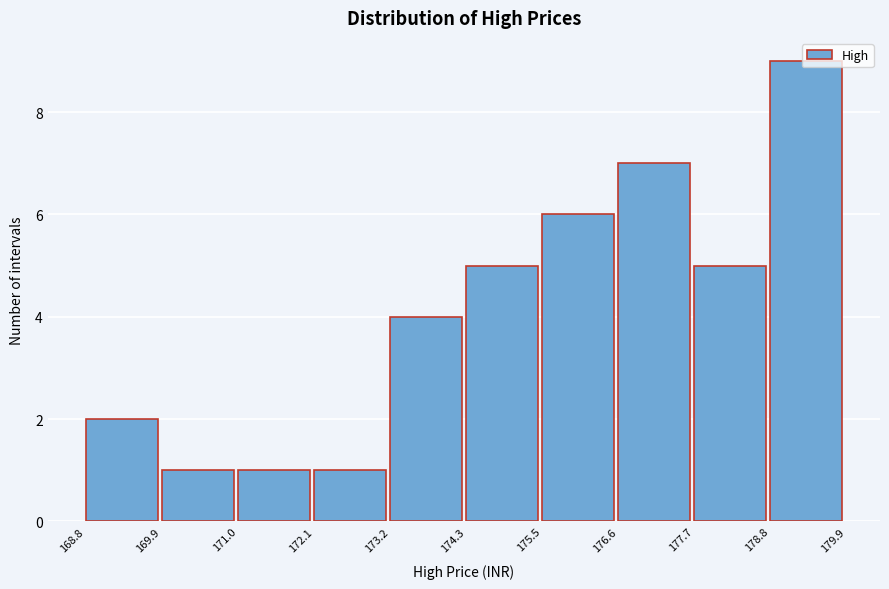

Reading left to right, transcribe this chart: for each bar, give the range it covers on the x-axis and its height. The values are not printed on the chart, so give them approximately, as read against the axis.

168.8 to 169.9: 2
169.9 to 171.0: 1
171.0 to 172.1: 1
172.1 to 173.2: 1
173.2 to 174.3: 4
174.3 to 175.5: 5
175.5 to 176.6: 6
176.6 to 177.7: 7
177.7 to 178.8: 5
178.8 to 179.9: 9